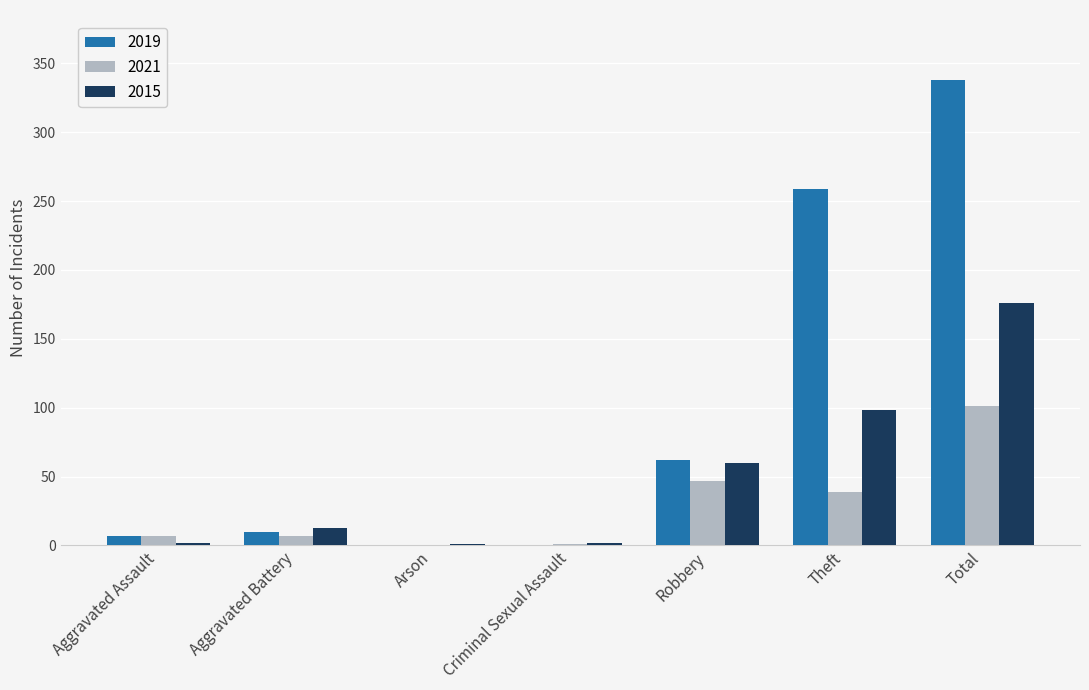

What is the sum of the 2021 values at Criminal Sexual Assault and Theft?

40